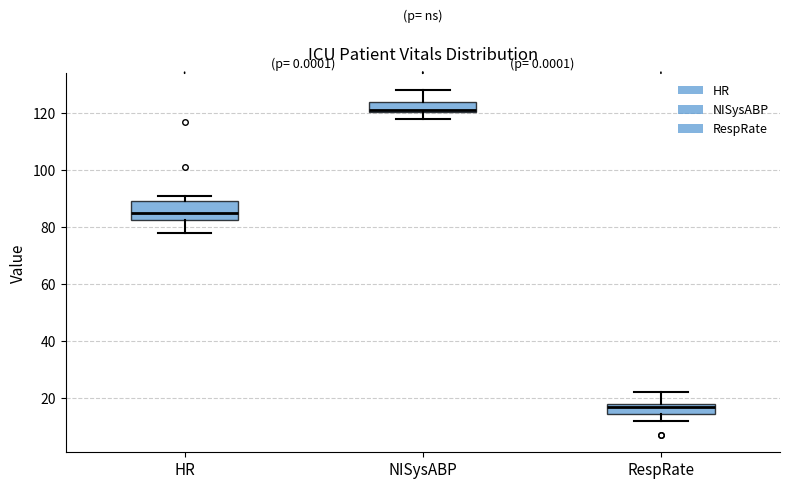

Reading left to right, transcribe this box plot: for each box, give where its median line is, the range the box spans, and where its two whiskers end, as read against the y-axis. The values are not printed on the chart, so give them approximately, as read against the axis.

HR: median 86, box 82 to 90, whiskers 78 to 92
NISysABP: median 122 (drawn on the box's lower edge), box 120 to 124, whiskers 118 to 128
RespRate: median 18 (just below the box's upper edge), box 14 to 18, whiskers 12 to 22